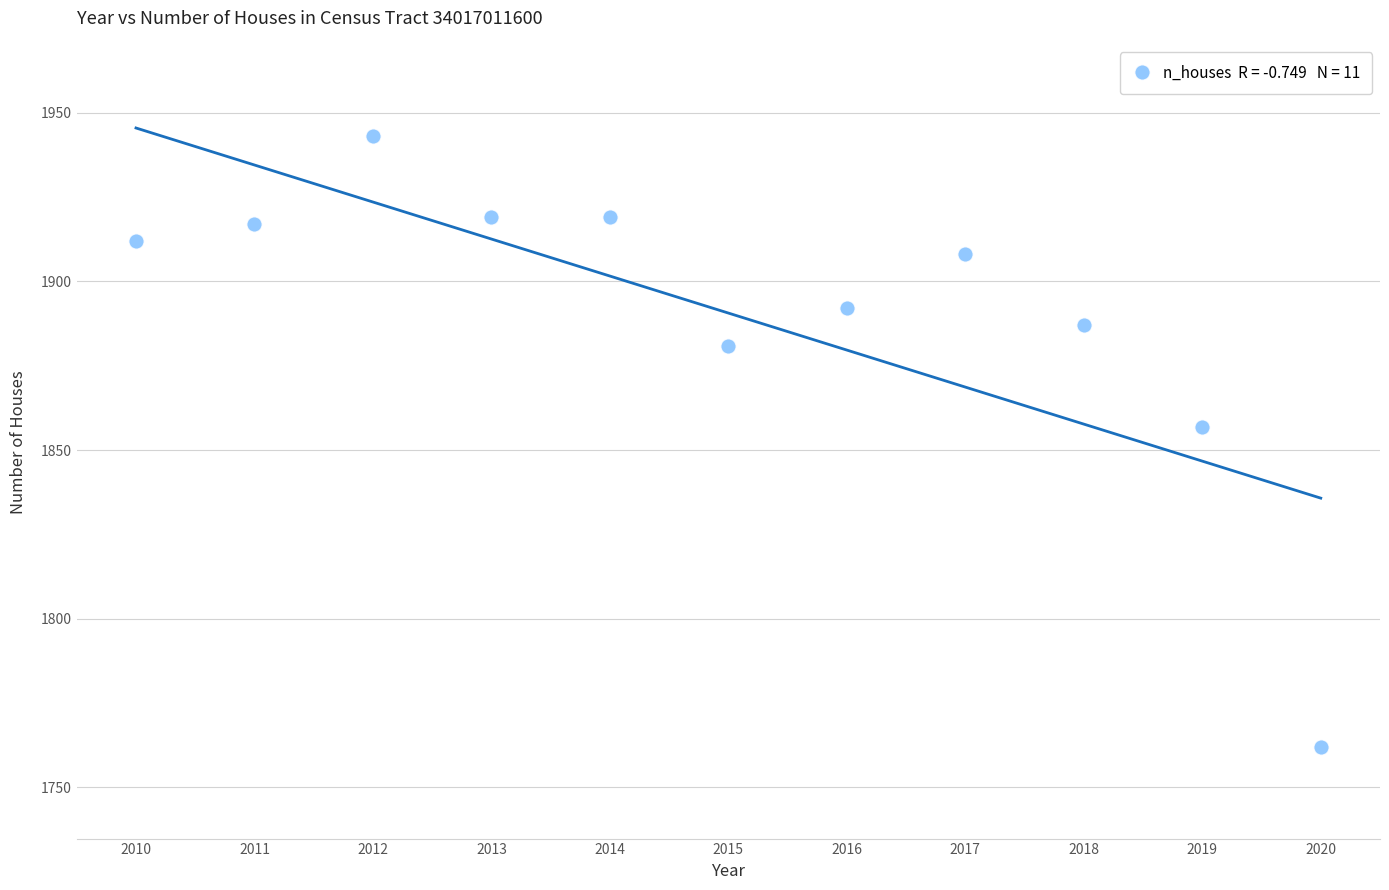

What is the average Y value?

1891